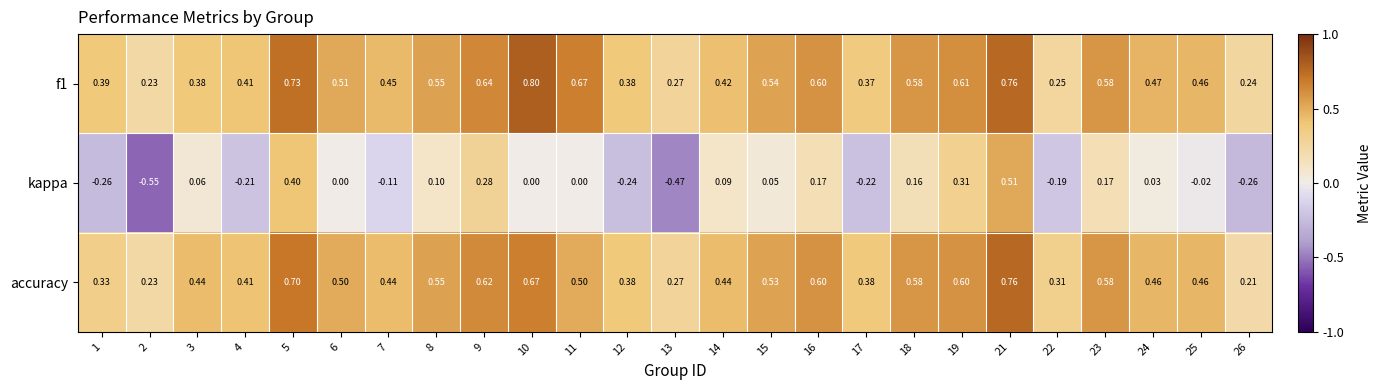

Which series has the widest spread of values?

kappa